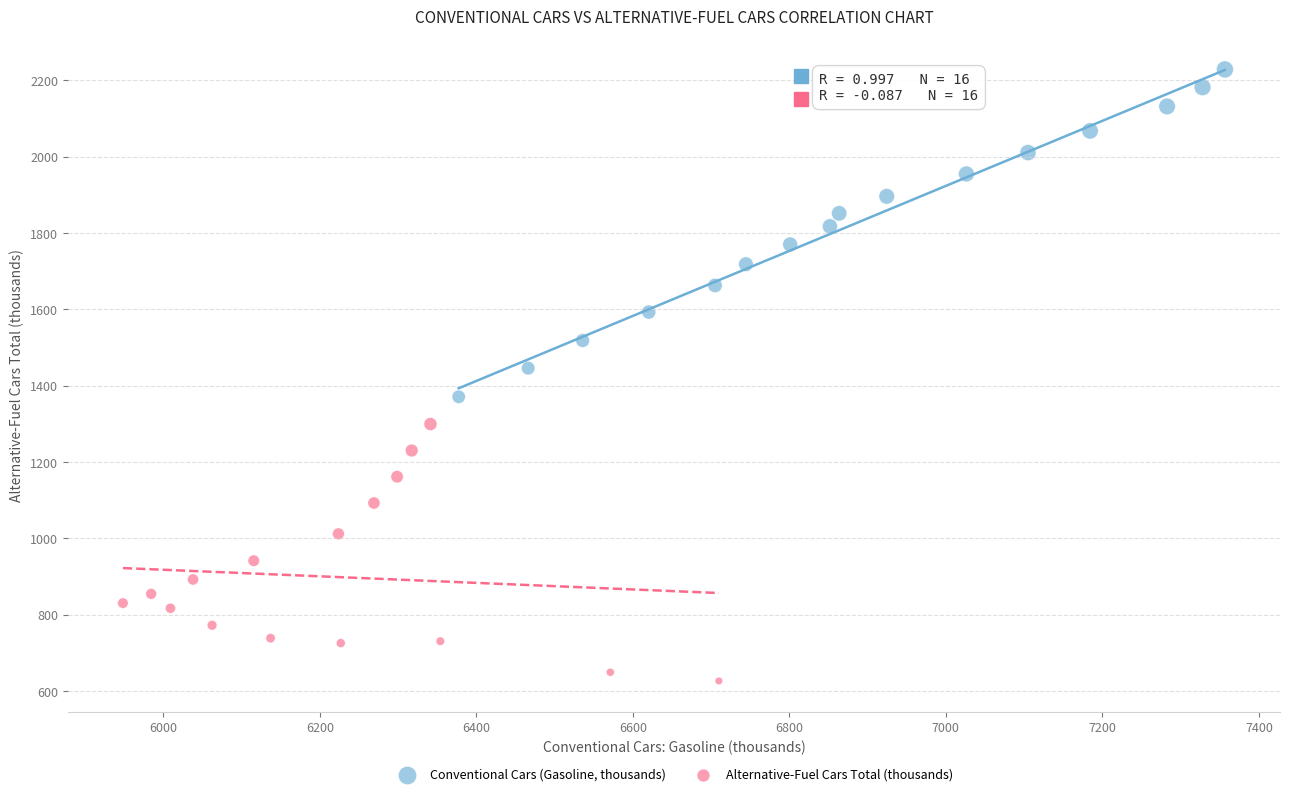

Which series reaches the maximum Y coordinate?

Conventional Cars (Gasoline, thousands)